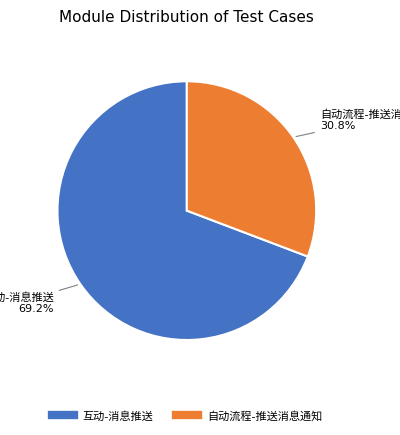

Does any single category account for the majority?

Yes